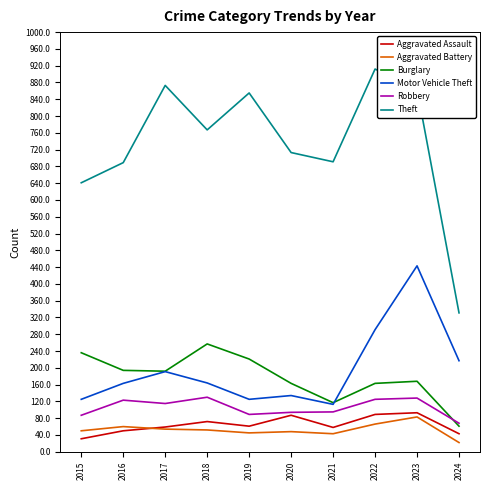

True or false: Theft and Aggravated Battery cross at least once.

False